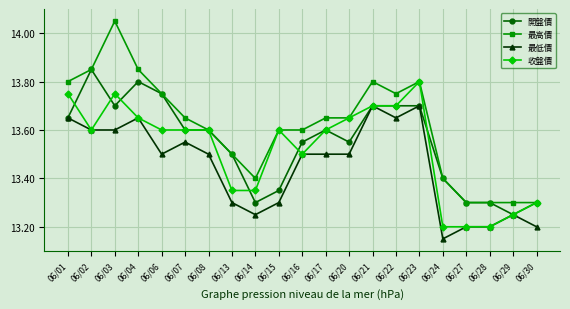

What is the sum of the 收盤價 values at 06/17 and 06/07?

27.2